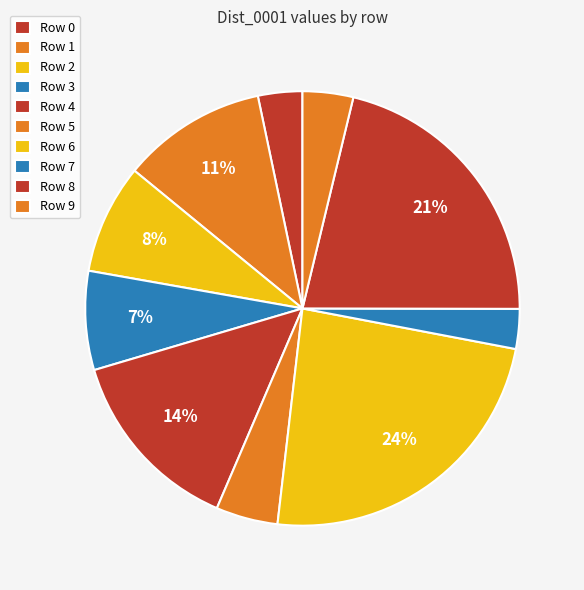

Is there any slice that represents more than half of the pie?

No